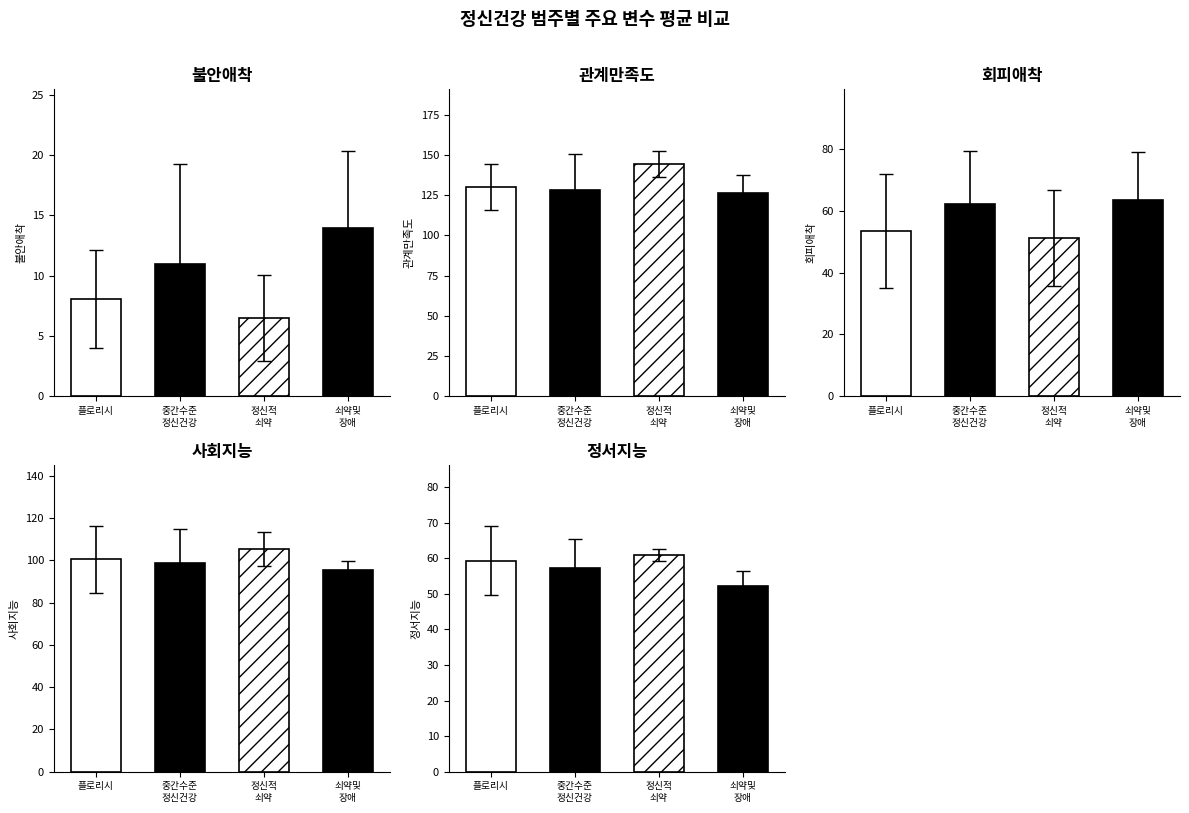

True or false: 불안애착 has a value of 4.1 at 정신적
쇠약.

False